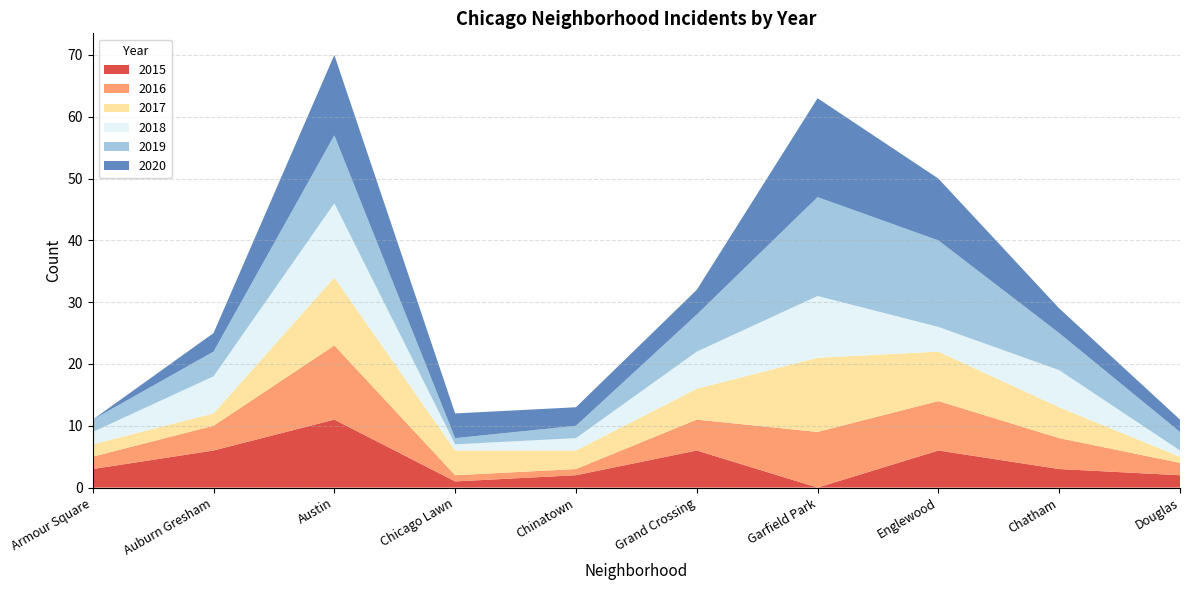

Reading left to right, what are all the values shown in this chart?

2015: 3	6	11	1	2	6	0	6	3	2
2016: 2	4	12	1	1	5	9	8	5	2
2017: 2	2	11	4	3	5	12	8	5	1
2018: 2	6	12	1	2	6	10	4	6	1
2019: 2	4	11	1	2	6	16	14	6	3
2020: 0	3	13	4	3	4	16	10	4	2